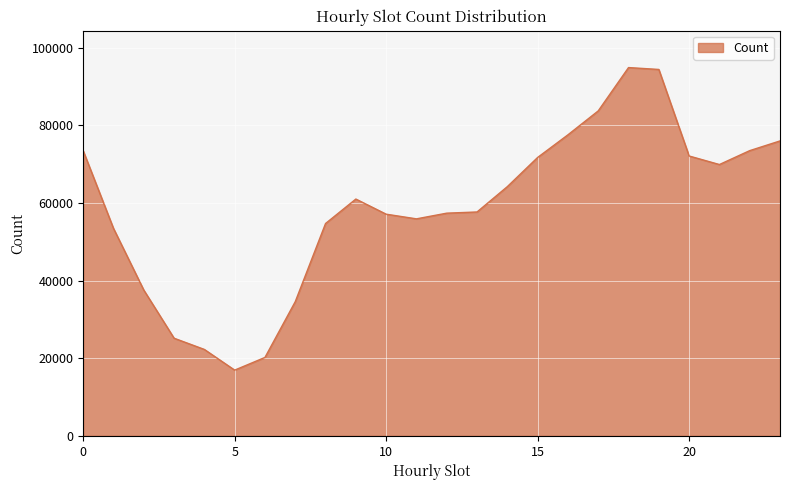

What is the maximum value shown in the chart?

94844